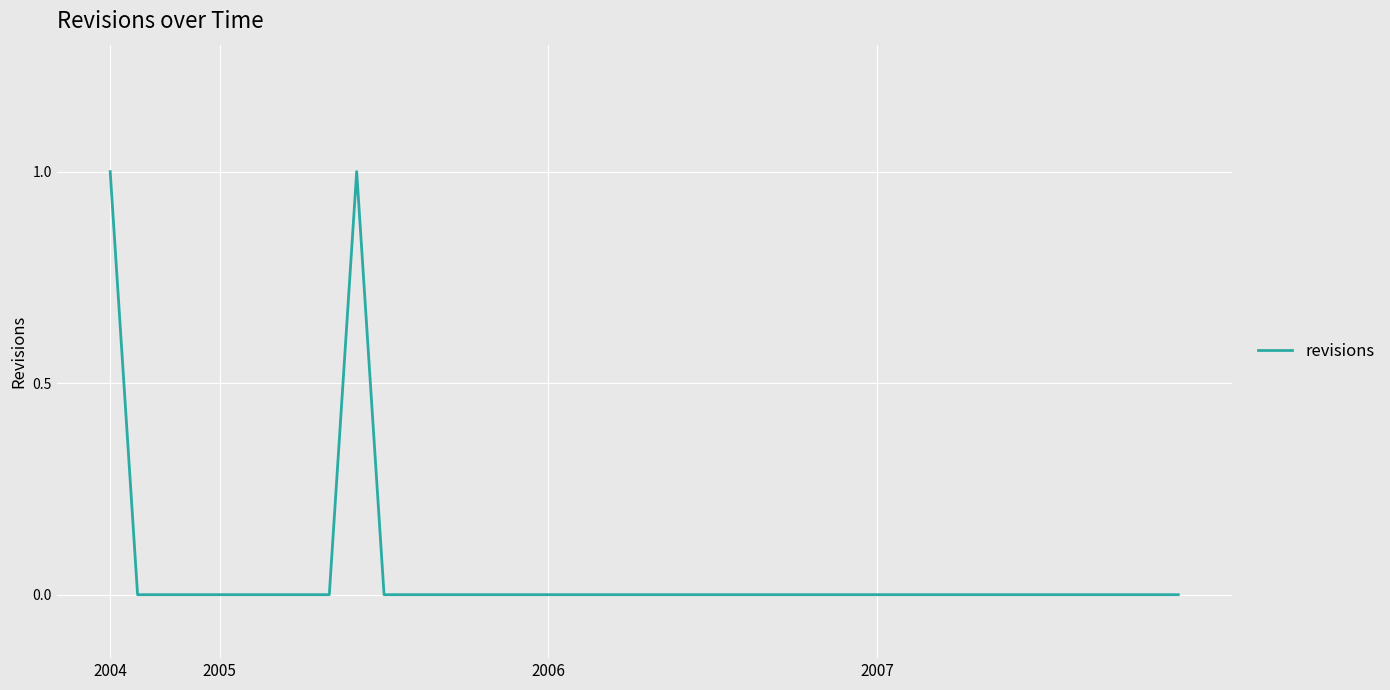

What is the difference between the maximum and minimum values?

1